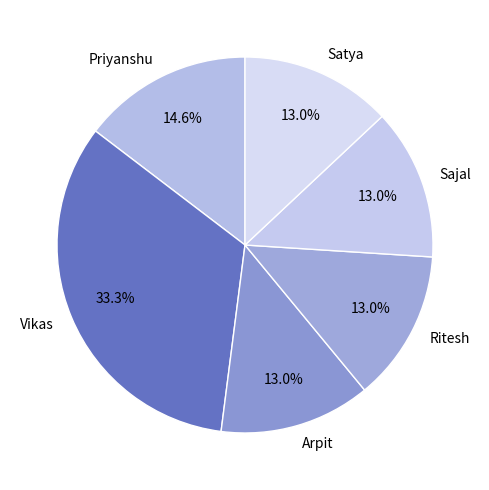

To the nearest percent, what is the difference between the Vikas and Satya slice percentages?

20%